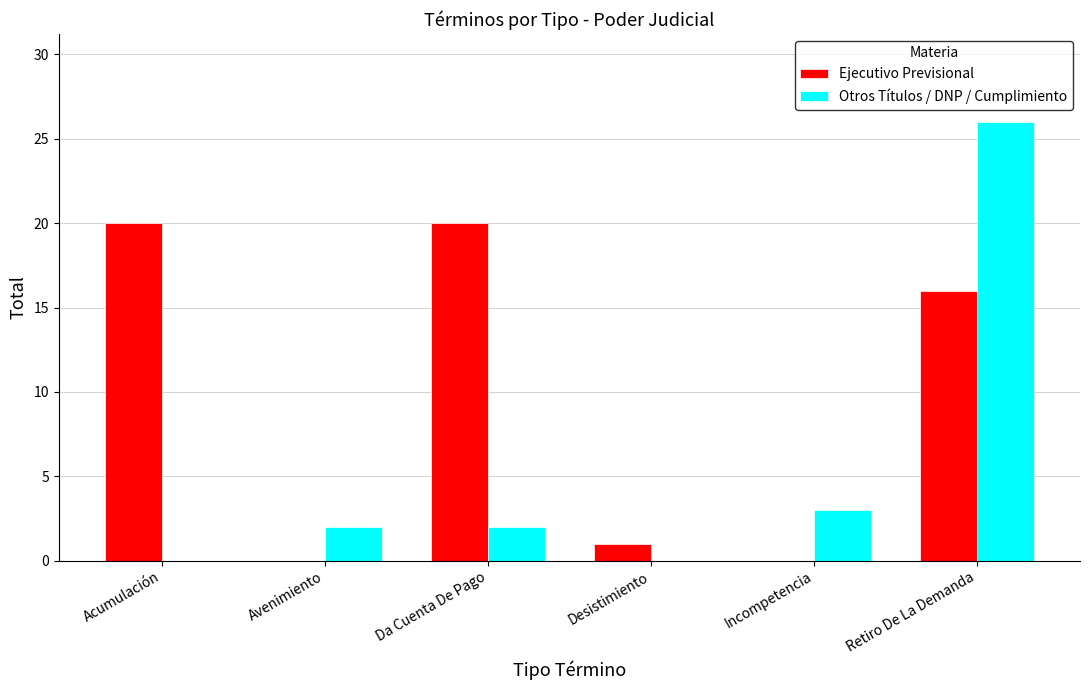

What is the highest value of the Ejecutivo Previsional series?

20